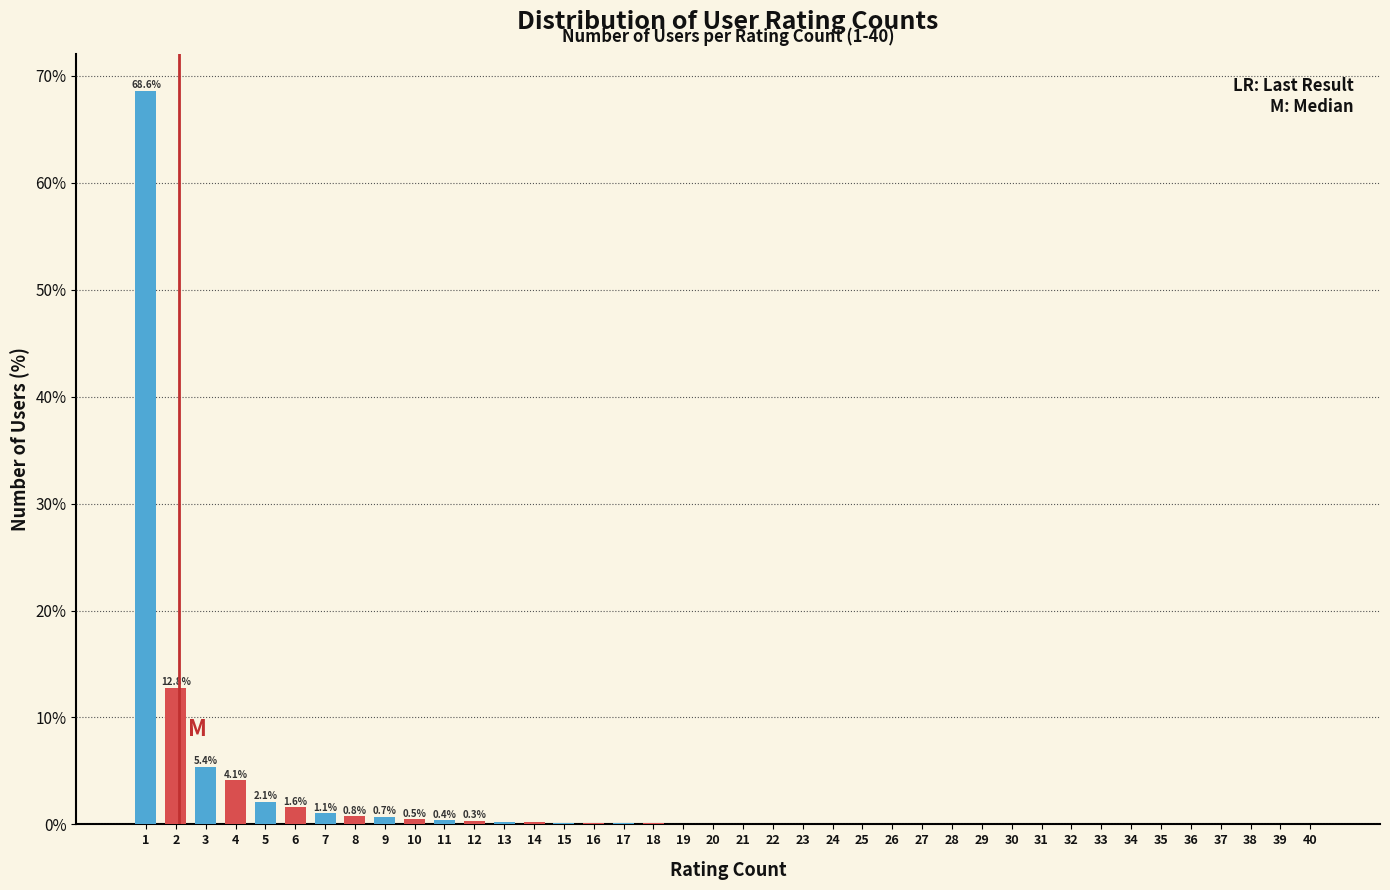

What is the greatest value displayed?

68.6